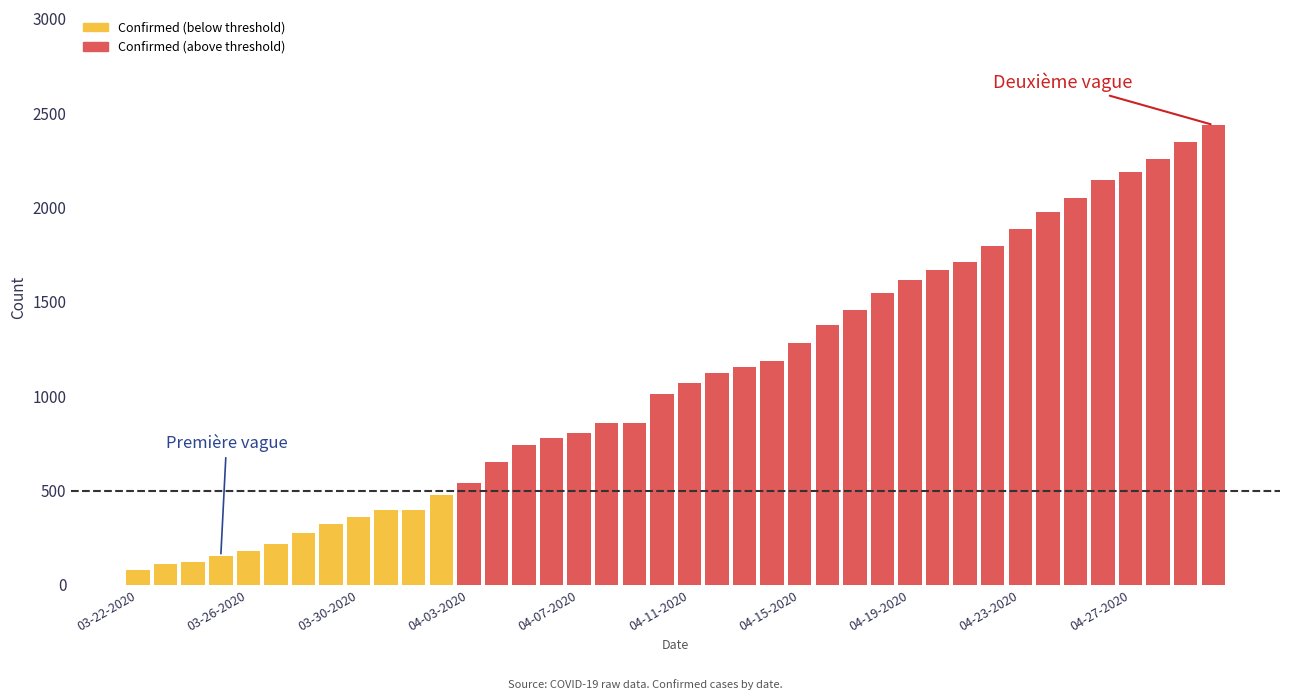

What is the difference between the second highest and minimum values?

2268